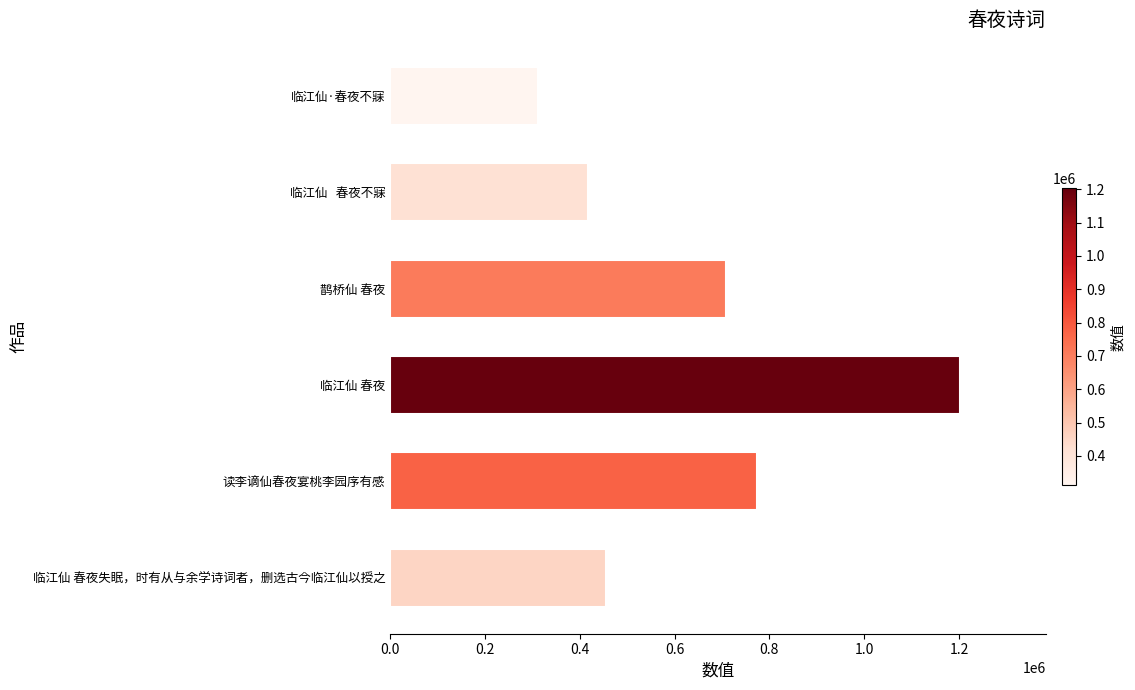

Which has a higher value, 读李谪仙春夜宴桃李园序有感 or 临江仙·春夜不寐?

读李谪仙春夜宴桃李园序有感